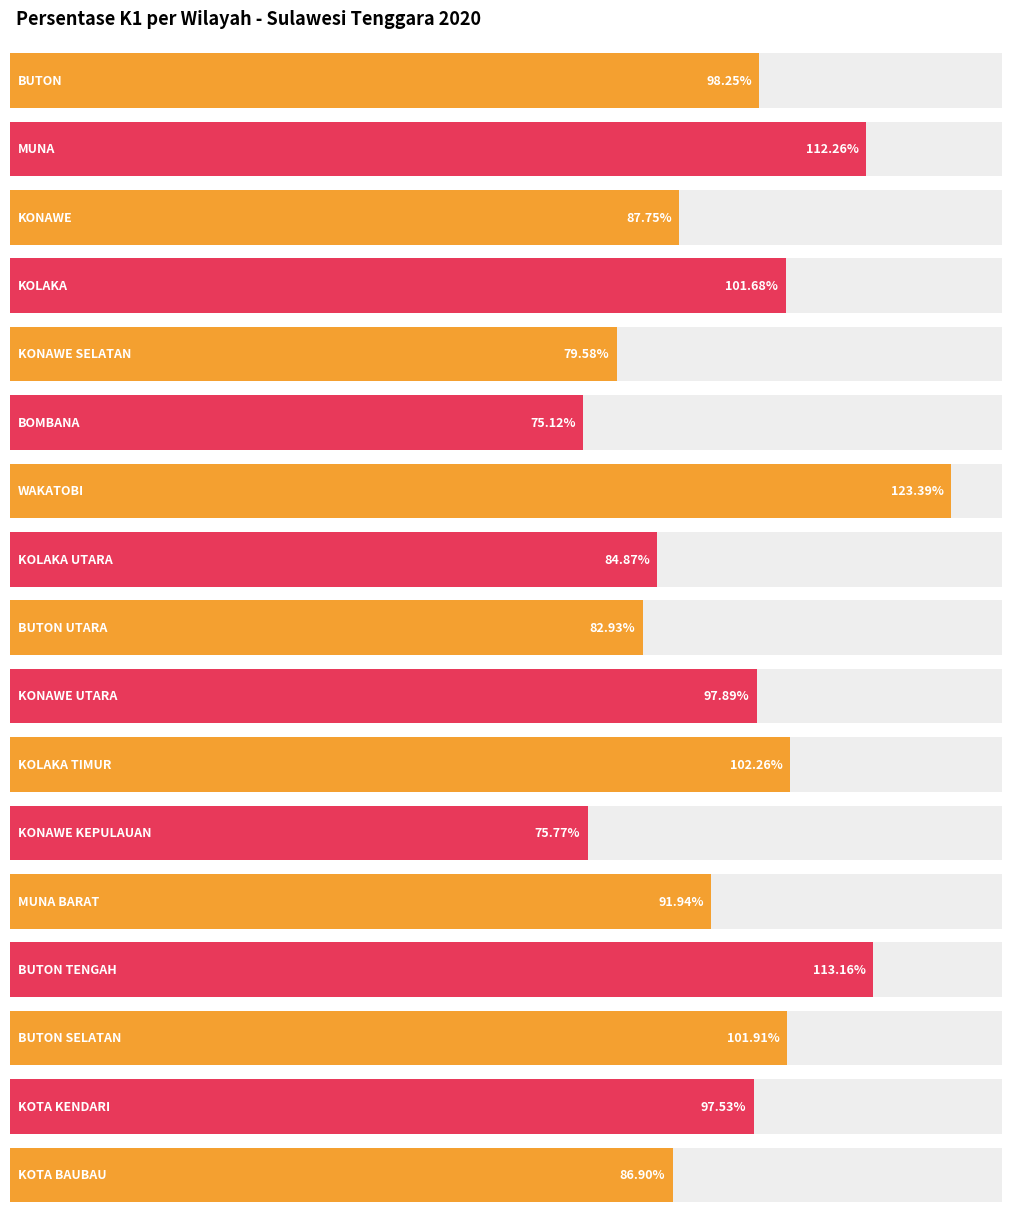

What is the change in value from BOMBANA to MUNA BARAT?

+16.8